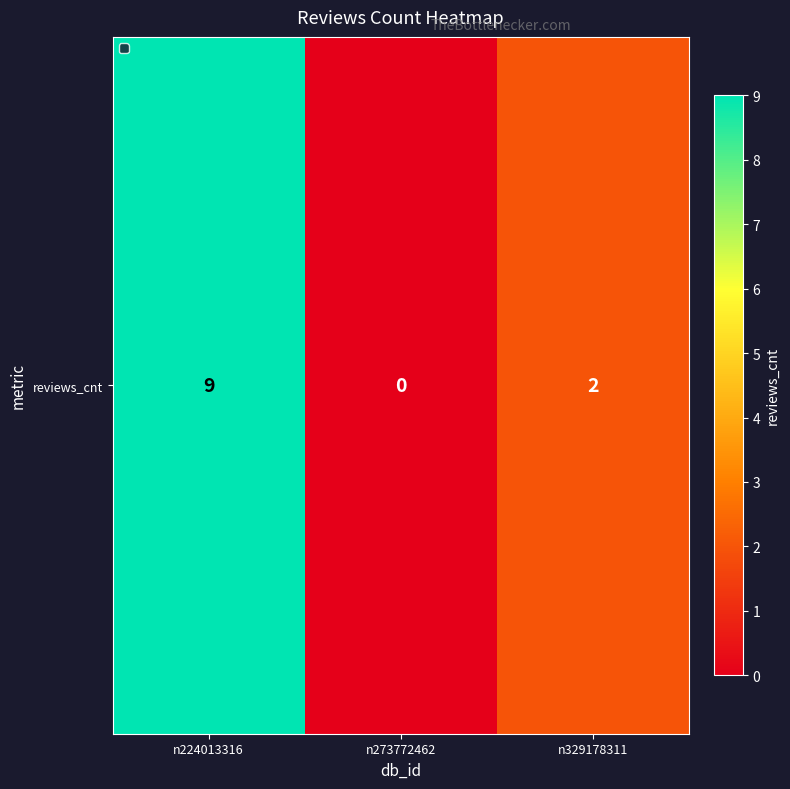

What is the sum of the values at n329178311 and n273772462?

2